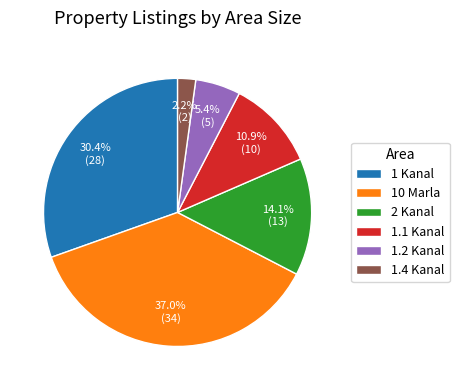

What is the ratio of the value at 1.4 Kanal to the value at 1.1 Kanal?

0.2